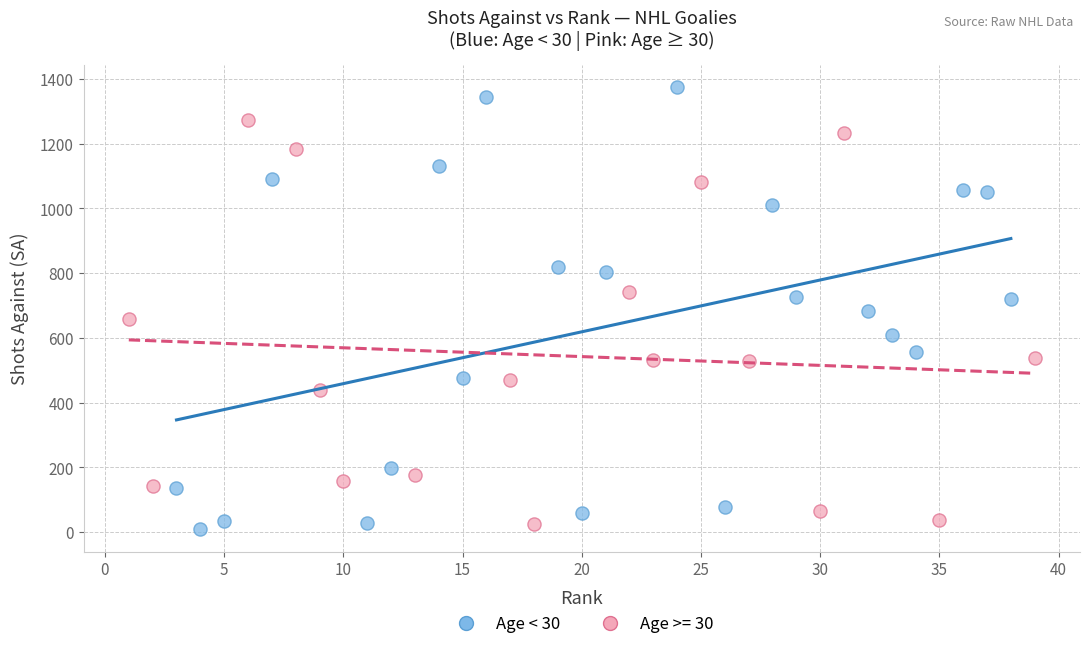

What are all the series names shown in the legend?

Age < 30, Age >= 30